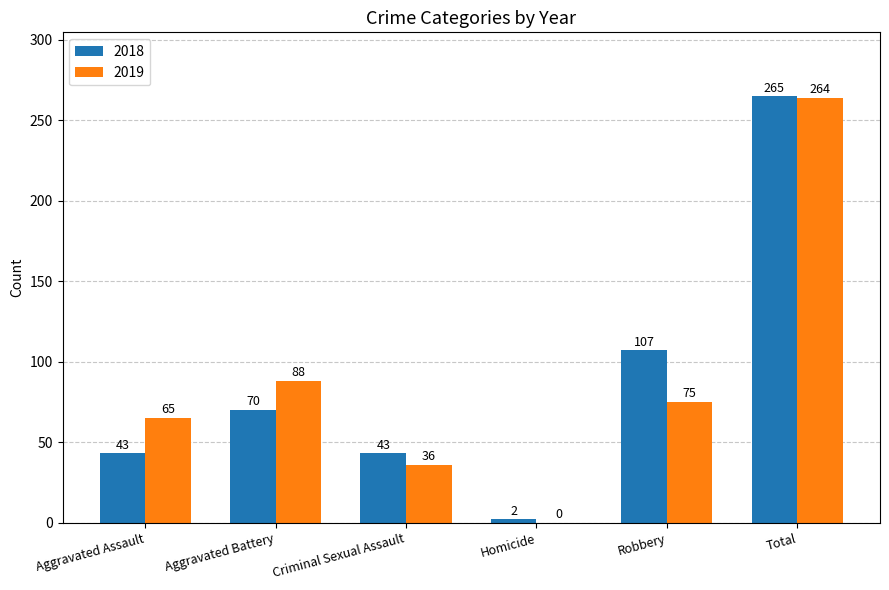

How many values in 2019 are above zero?

5